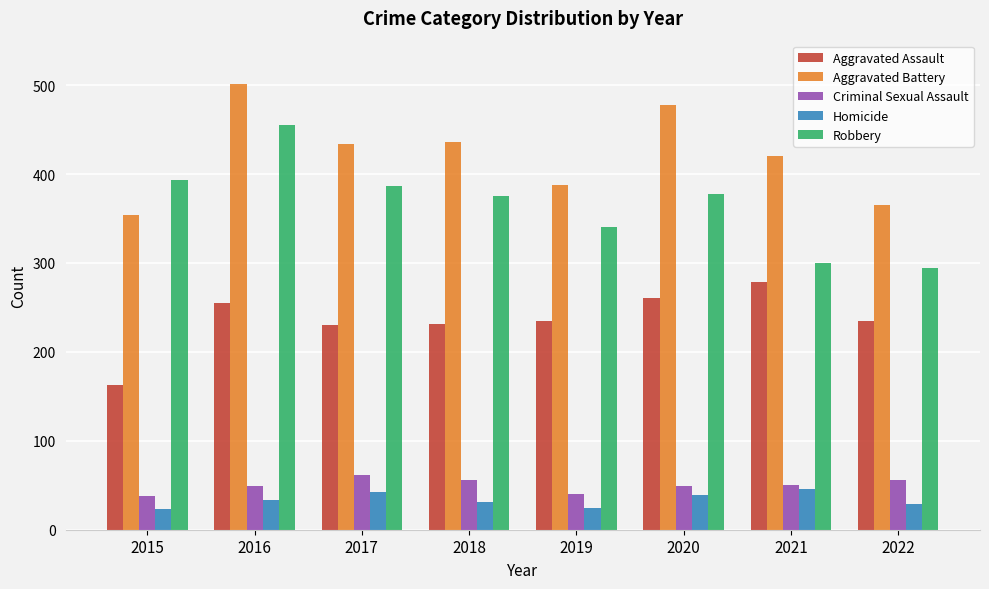

At which label does Robbery reach its peak?

2016